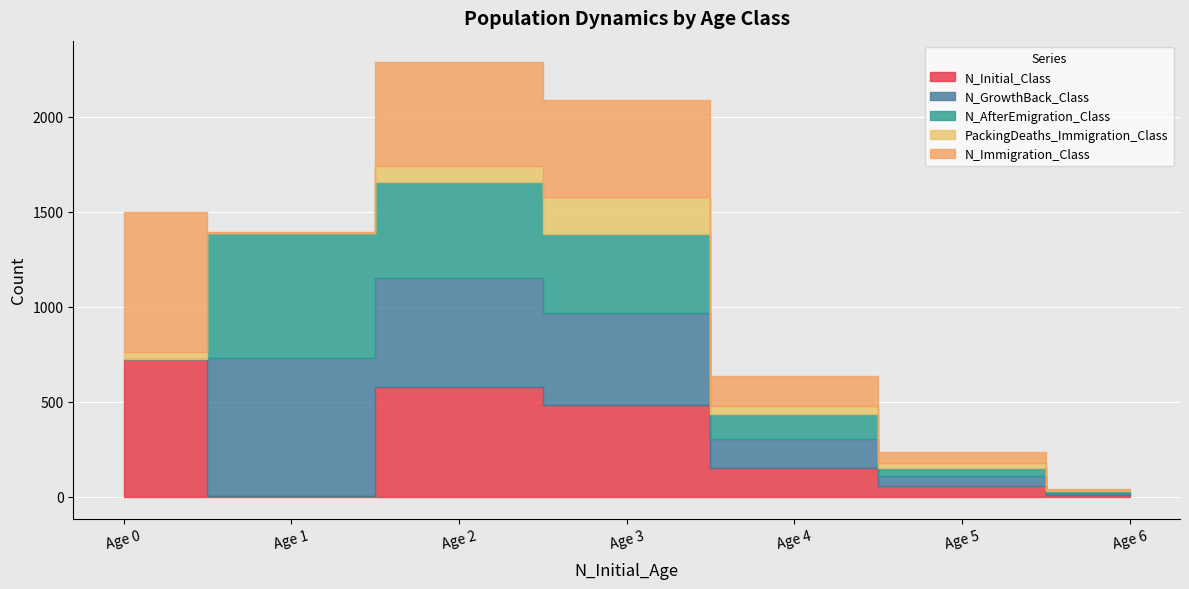

The PackingDeaths_Immigration_Class series shows 40 at Age 2. True or false?

False